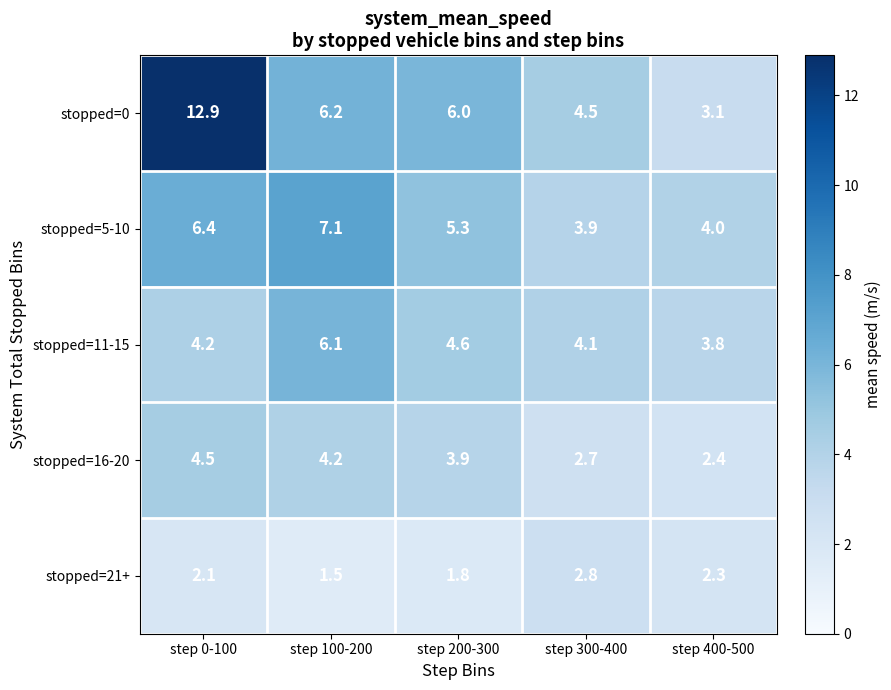

Rank the categories by stopped=11-15 value from lowest to highest.

step 400-500, step 300-400, step 0-100, step 200-300, step 100-200